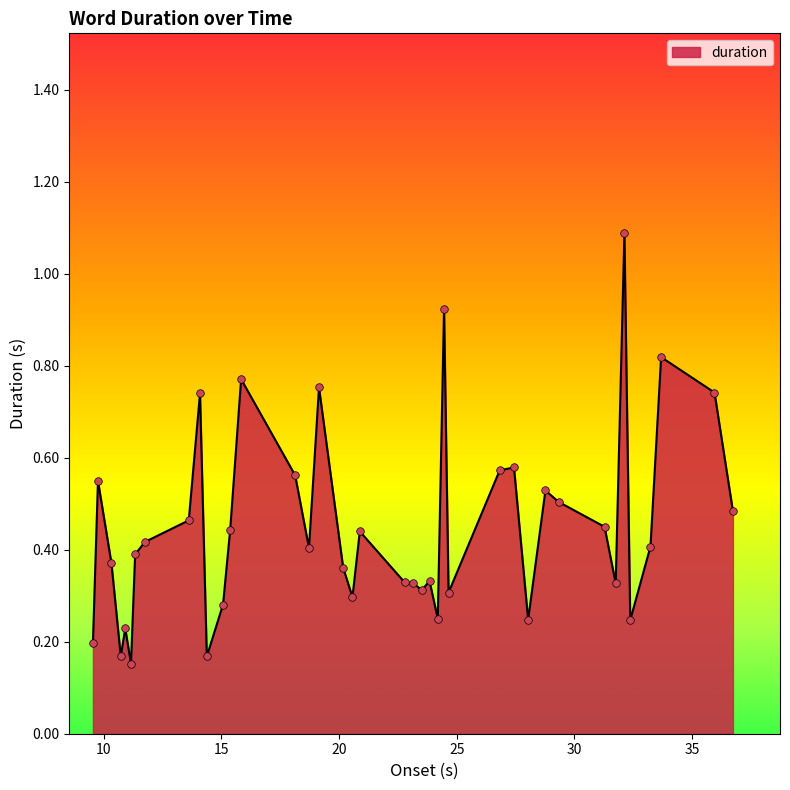

What is the greatest value displayed?

1.1